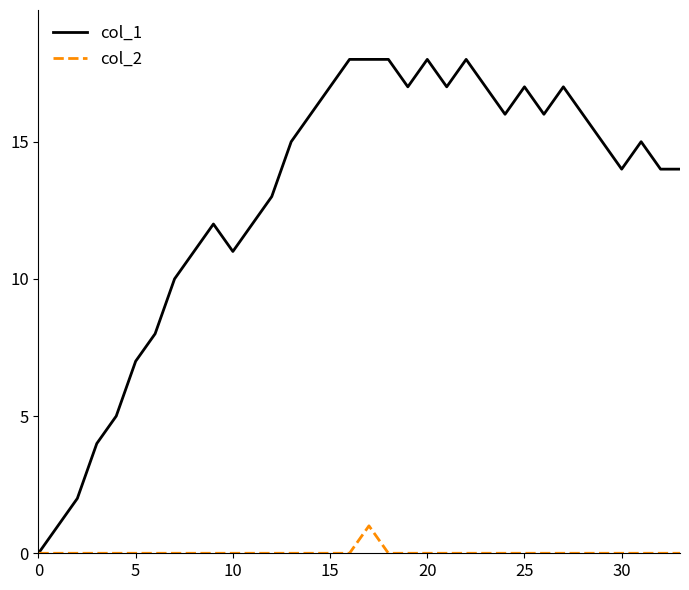

Which series has the largest total across all categories?

col_1